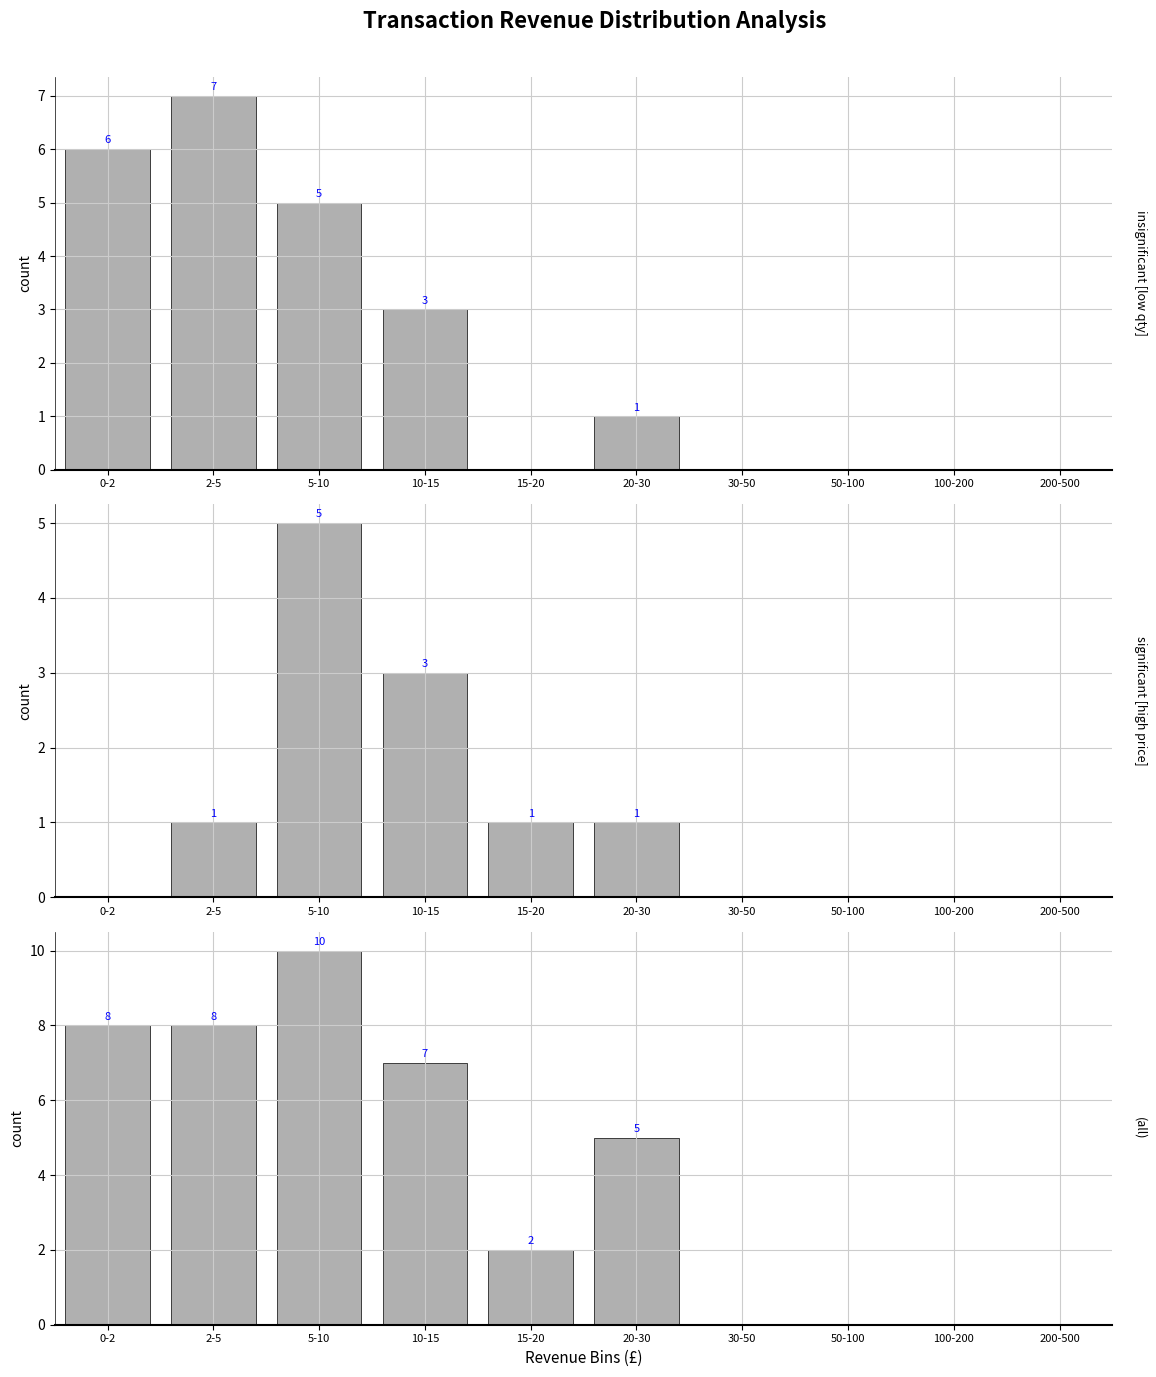

Where is (all) nearest to the value 5?

20-30